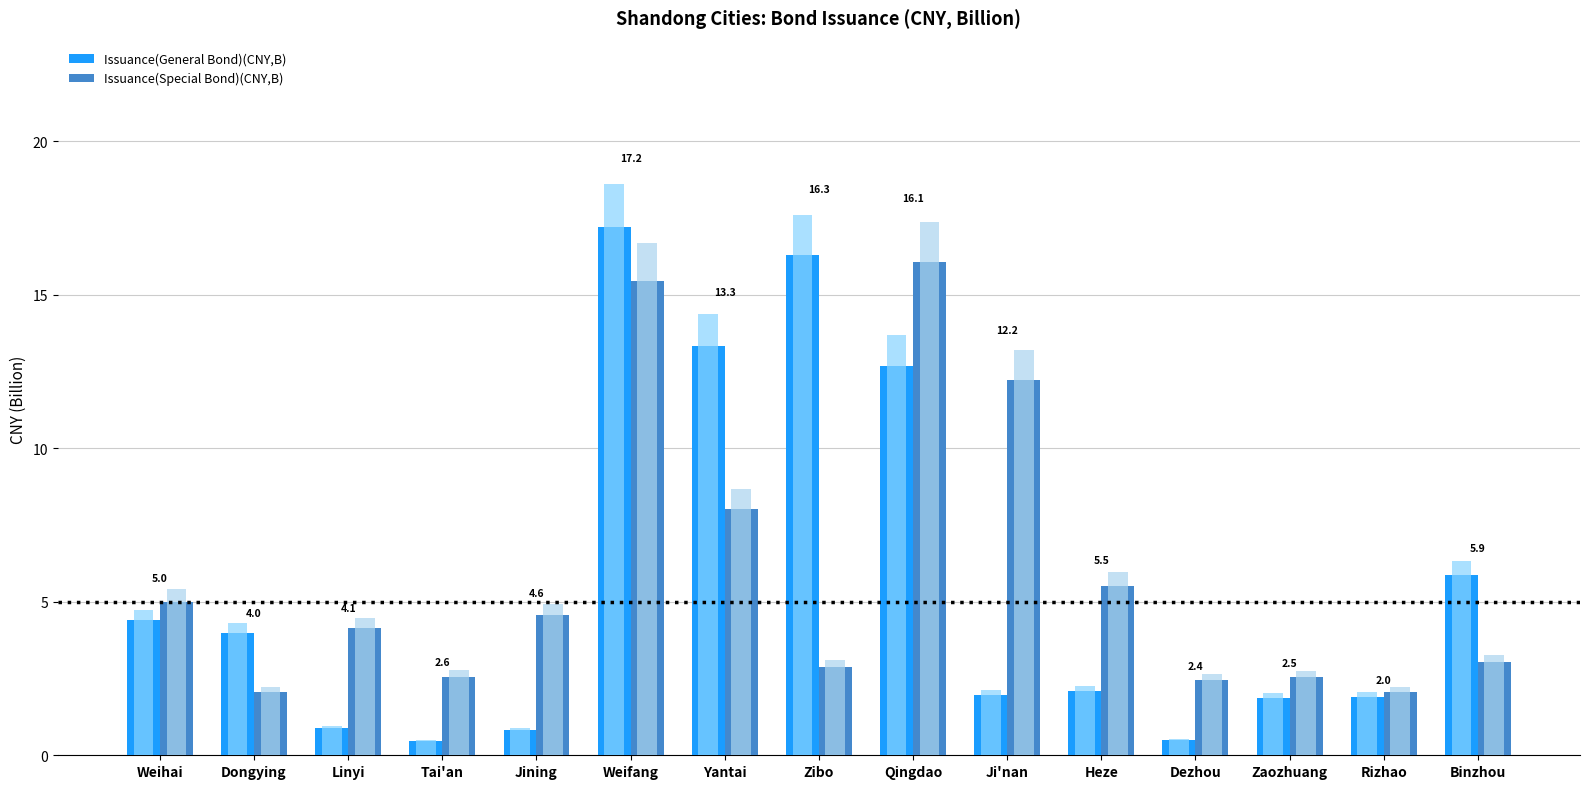

True or false: Issuance(Special Bond)(CNY,B) has a value of 4.6 at Jining.

True